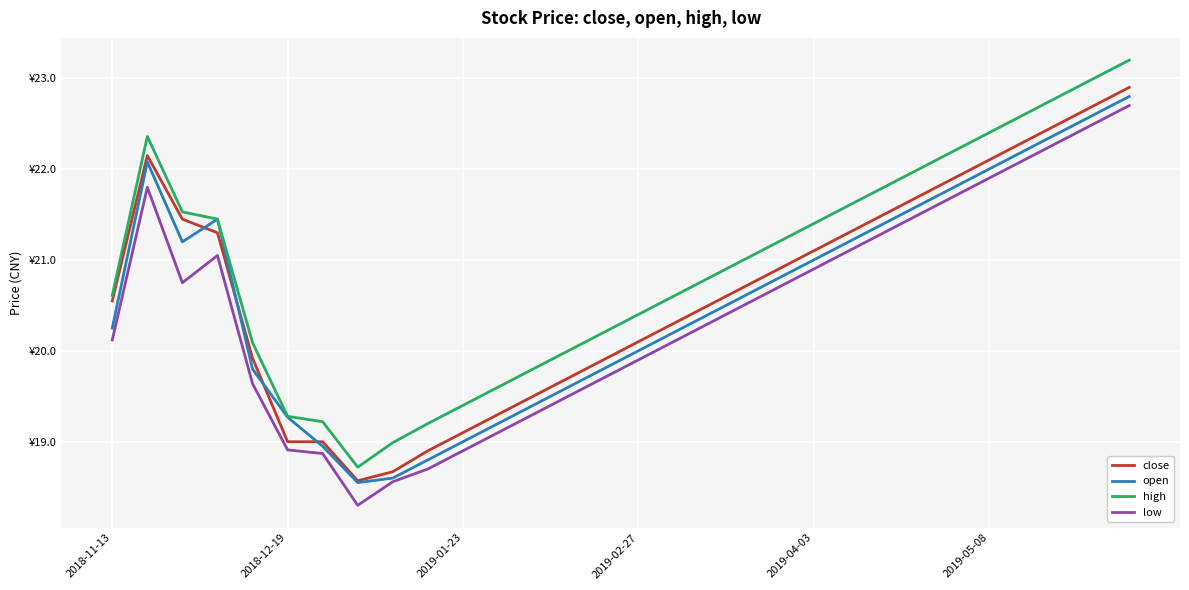

Does the chart display data point markers on the line(s)?

No